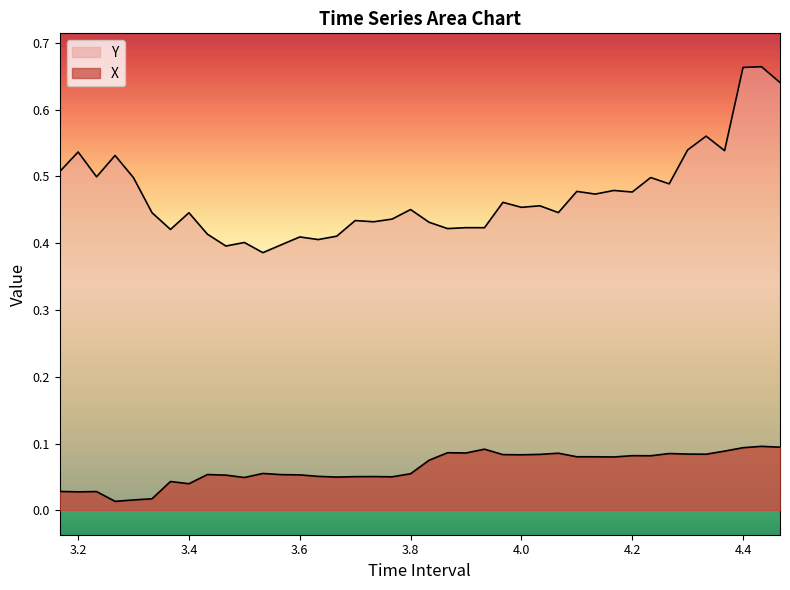

Reading left to right, extract all data points from this chart.

X: 0.0	0.0	0.0	0.0	0.0	0.0	0.0	0.0	0.1	0.1	0.0	0.1	0.1	0.1	0.1	0.0	0.1	0.1	0.1	0.1	0.1	0.1	0.1	0.1	0.1	0.1	0.1	0.1	0.1	0.1	0.1	0.1	0.1	0.1	0.1	0.1	0.1	0.1	0.1	0.1
Y: 0.5	0.5	0.5	0.5	0.5	0.4	0.4	0.4	0.4	0.4	0.4	0.4	0.4	0.4	0.4	0.4	0.4	0.4	0.4	0.5	0.4	0.4	0.4	0.4	0.5	0.5	0.5	0.4	0.5	0.5	0.5	0.5	0.5	0.5	0.5	0.6	0.5	0.7	0.7	0.6